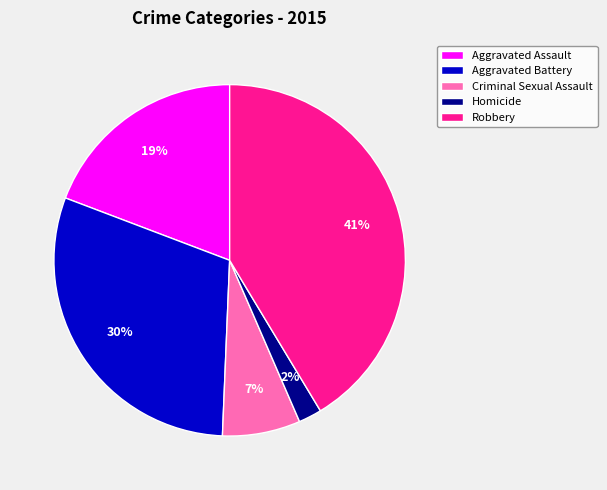

Does Criminal Sexual Assault account for over 50% of the chart?

No